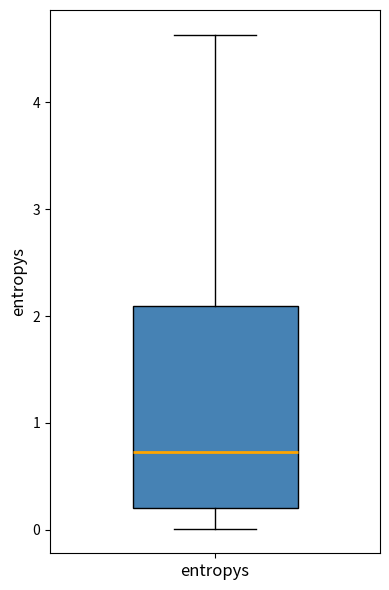

Read this box plot against the y-axis: the position of the median line, the range covered by the box, and the ends of both whiskers. The values are not printed on the chart, so give them approximately, as read against the axis.

median 0.7, box 0.2 to 2.1, whiskers 0.0 to 4.6